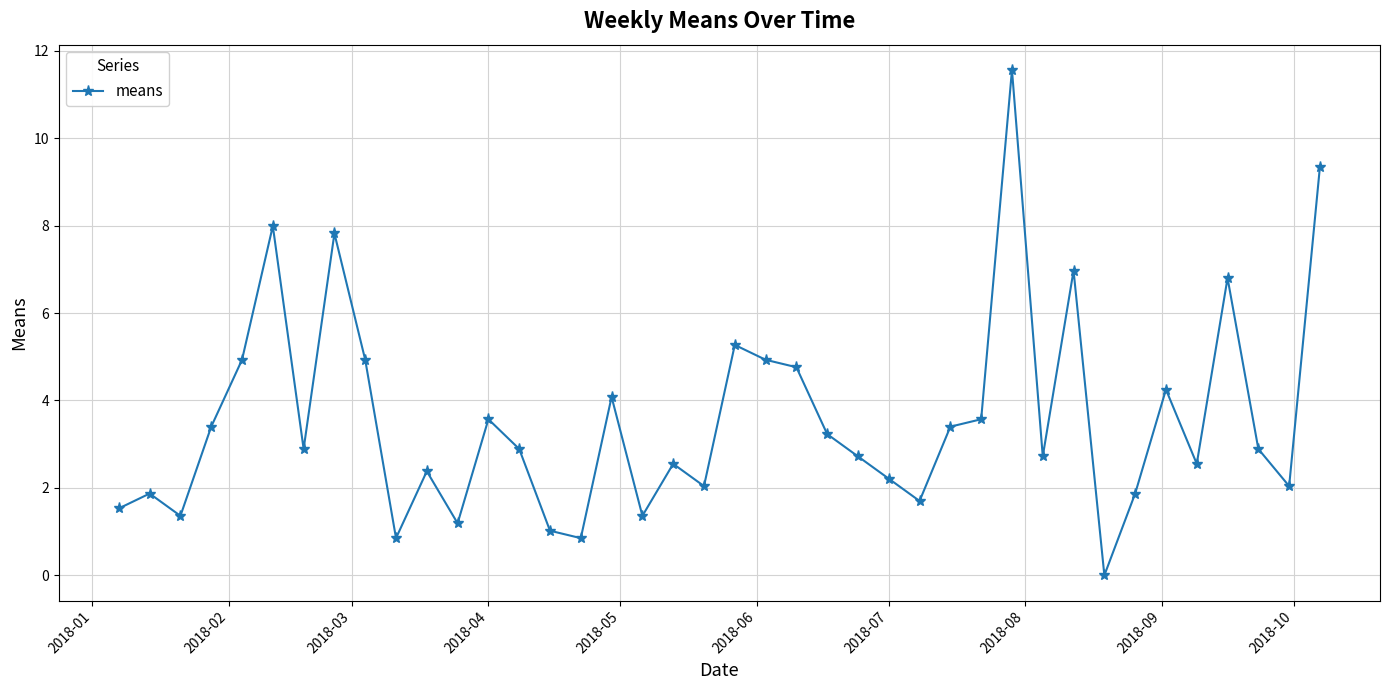

What is the average value?

3.6